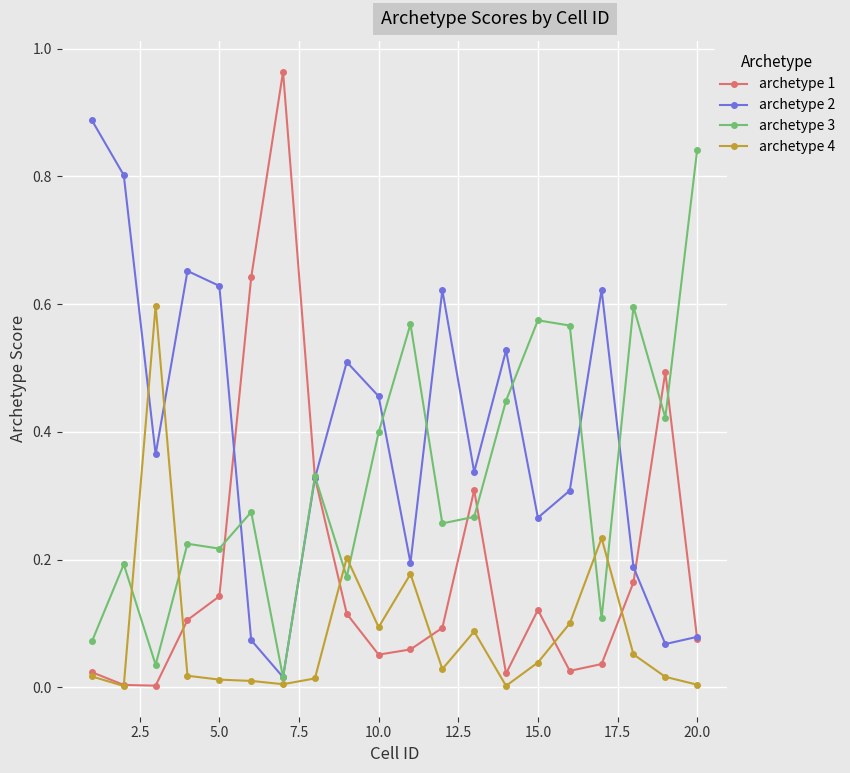

Which series has the largest total across all categories?

archetype 2